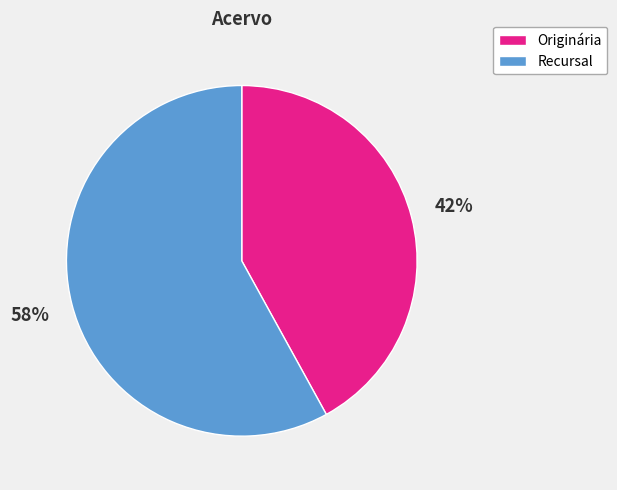

What is the ratio of the value at Recursal to the value at Originária?

1.4